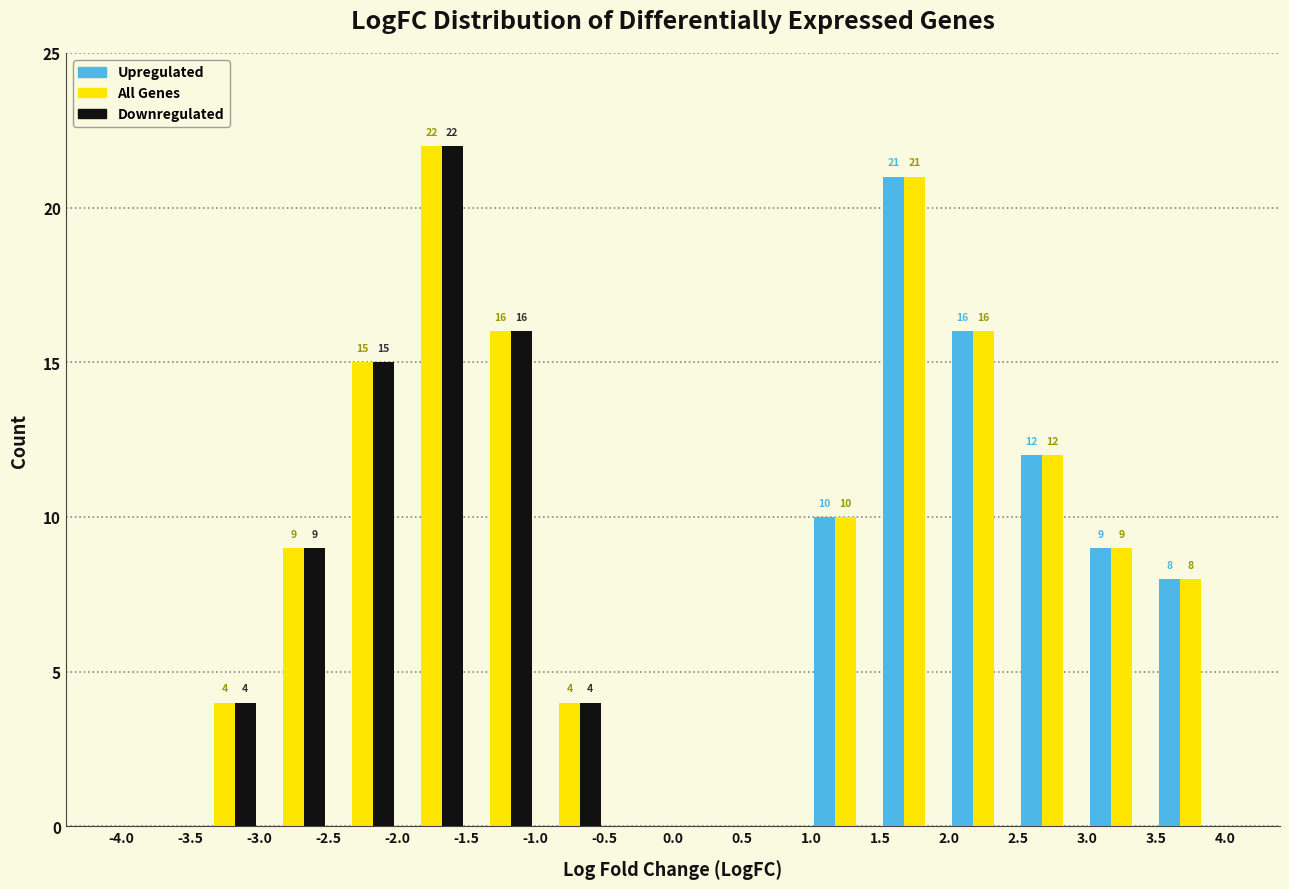

In the Downregulated series, which range on the x-axis has the tallest bar?

-2.0 to -1.5